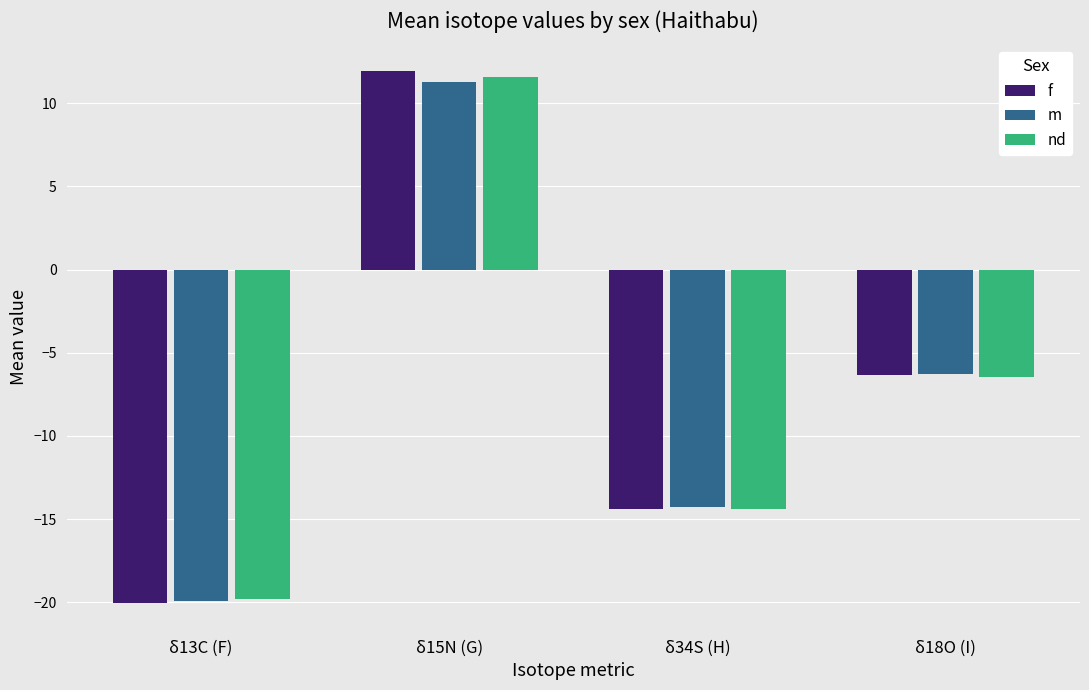

Read the nd value at δ18O (I).

-6.4